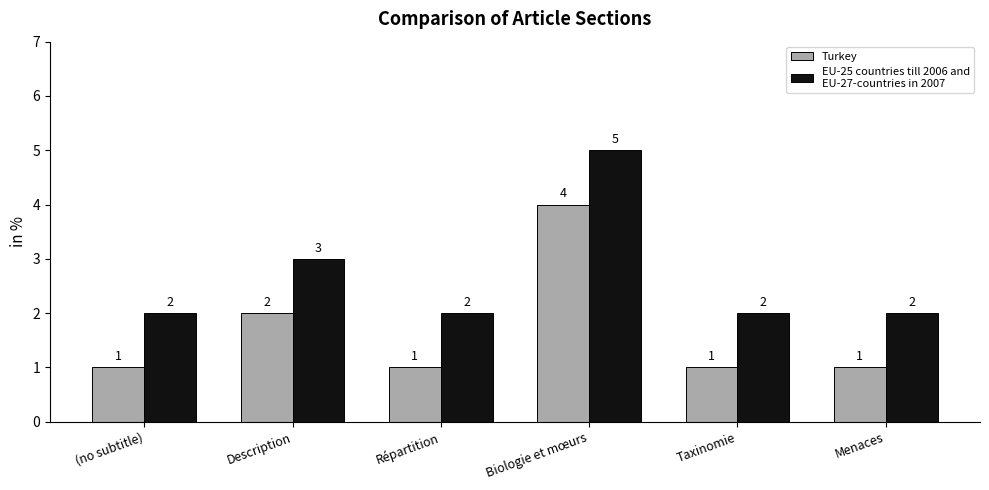

At which category does the chart reach its peak across all series?

Biologie et mœurs